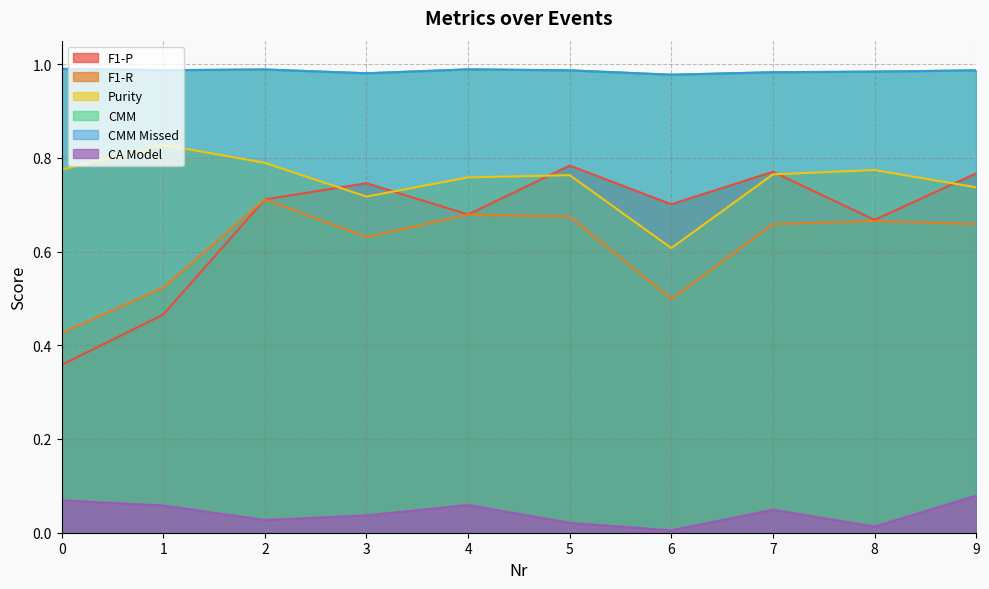

Rank the series at 5 from lowest to highest value.

CA Model, F1-R, Purity, F1-P, CMM, CMM Missed